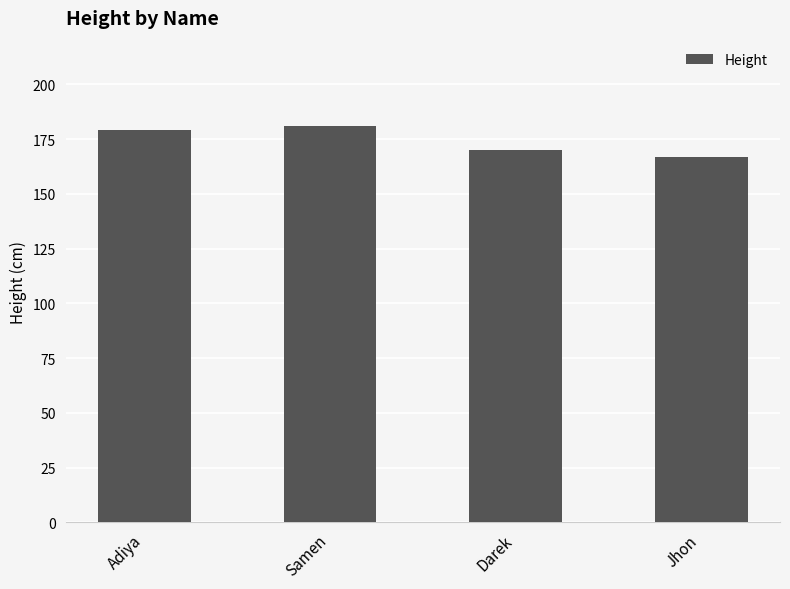

What is the label of the 4th bar from the right?

Adiya